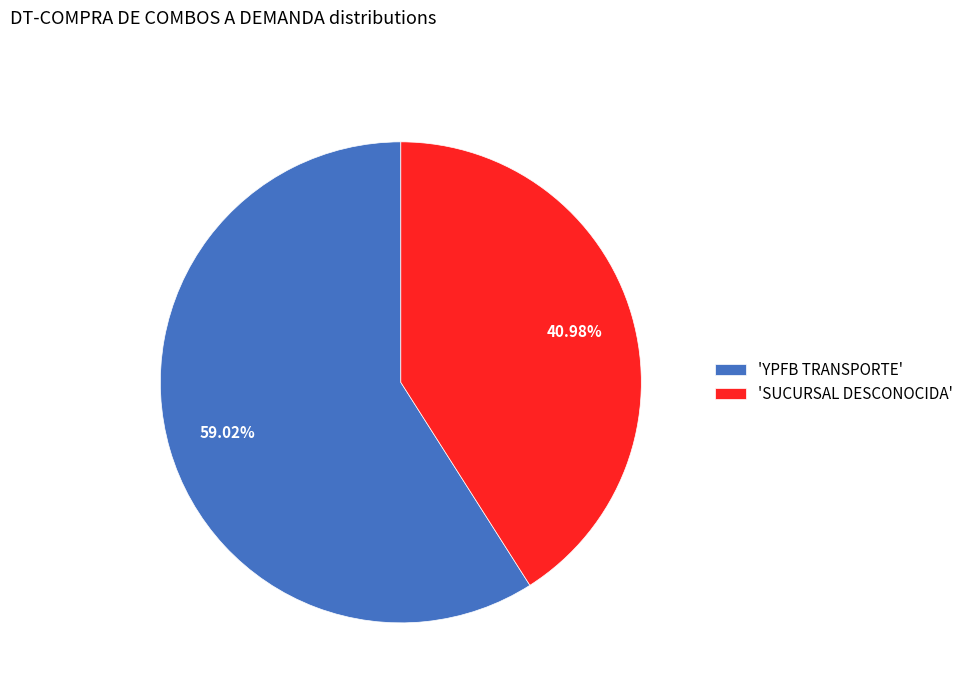

Which slice is the smallest?

'SUCURSAL DESCONOCIDA'